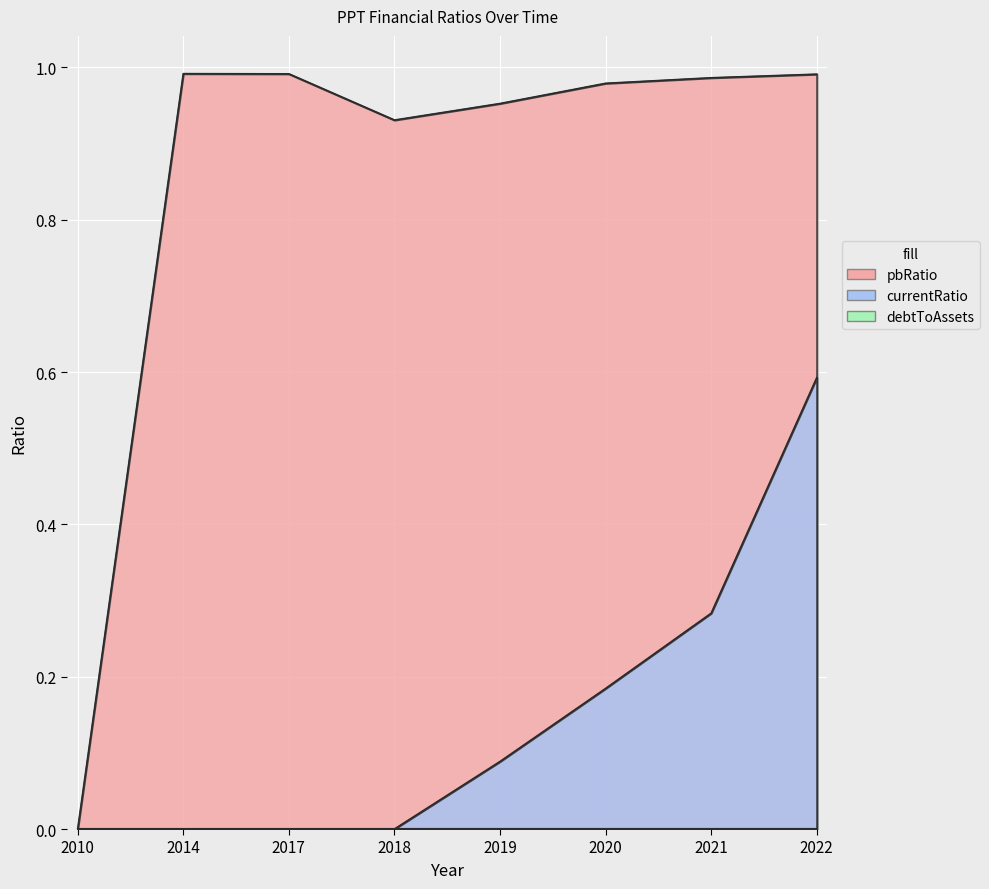

Which series has the largest range (max minus min)?

pbRatio